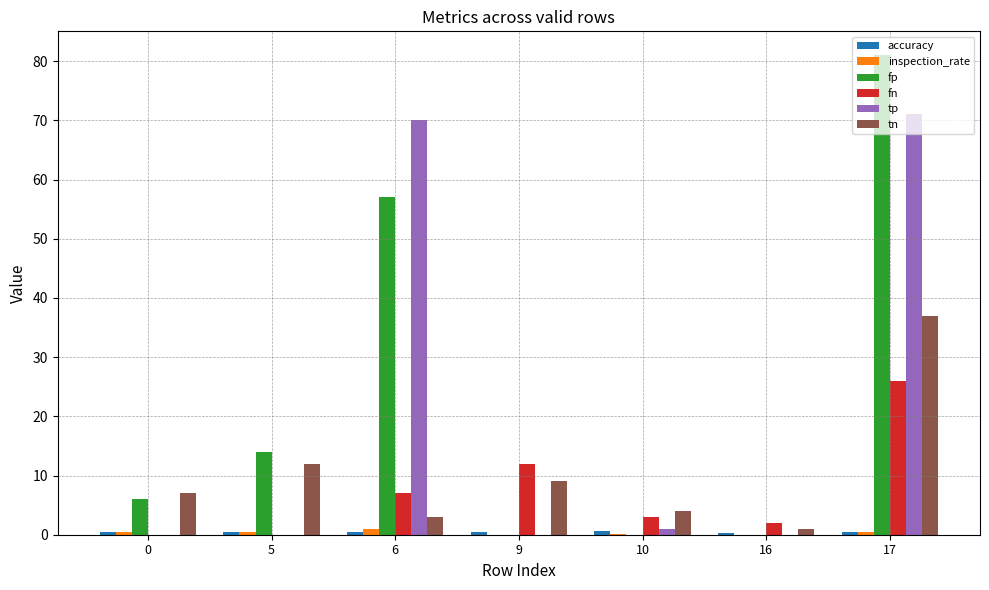

At which category does the chart reach its peak across all series?

17